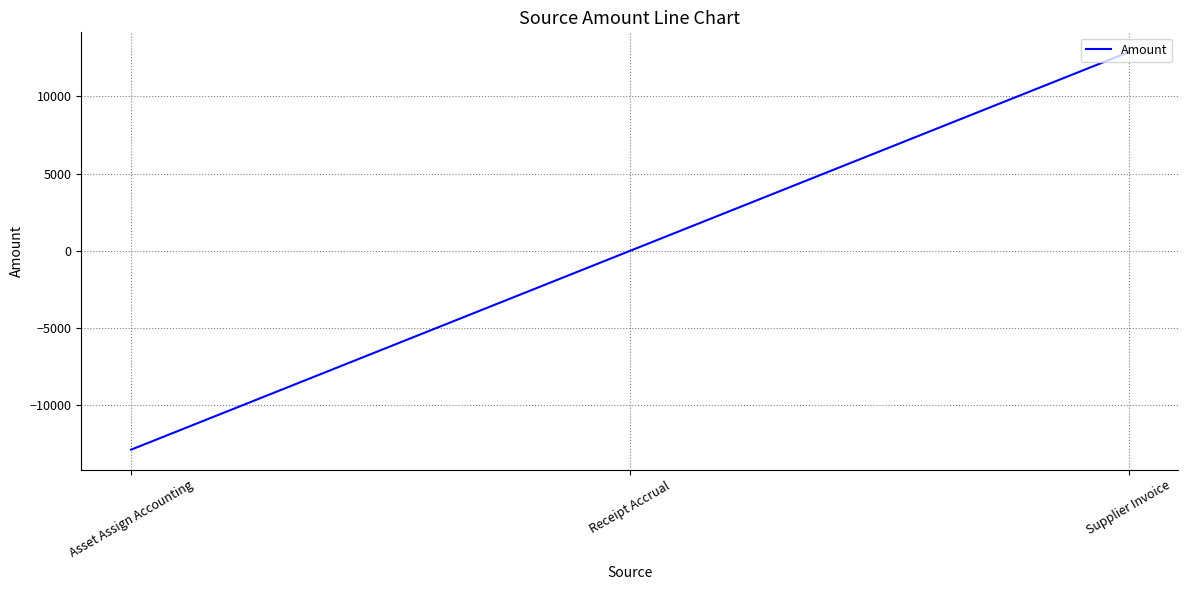

Does the chart have visible grid lines?

Yes